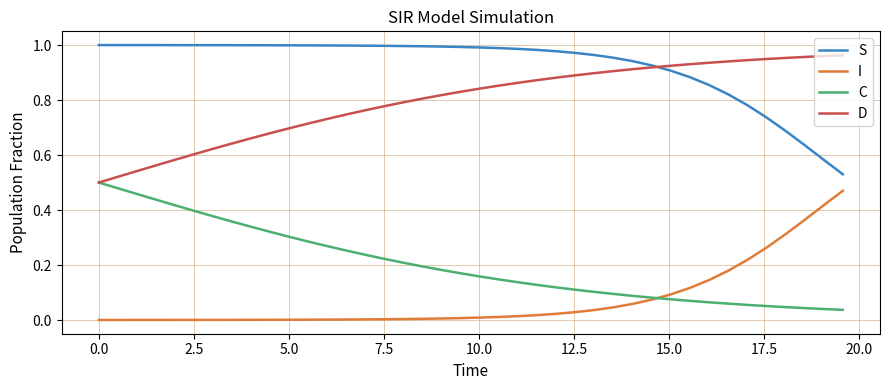

Rank the series by their average value, from lowest to highest.

I, C, D, S